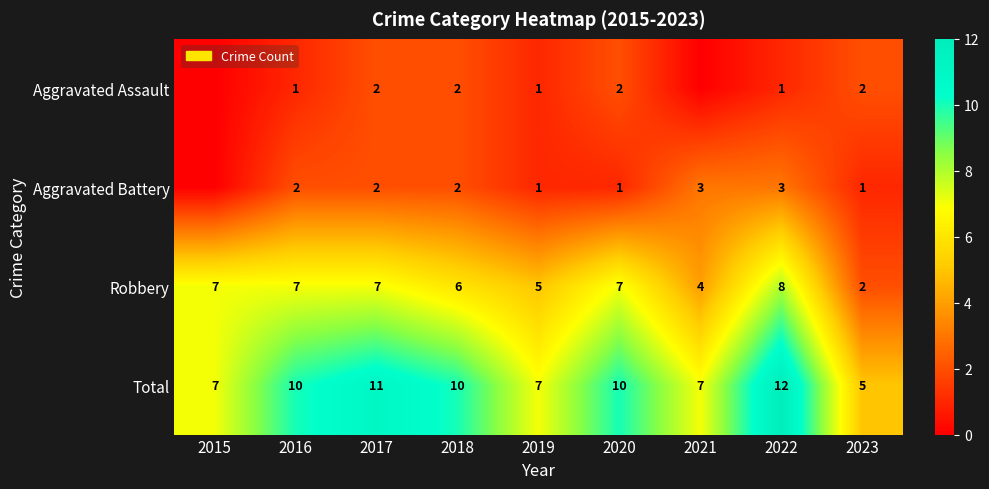

Rank the series at 2022 from highest to lowest value.

Total, Robbery, Aggravated Battery, Aggravated Assault